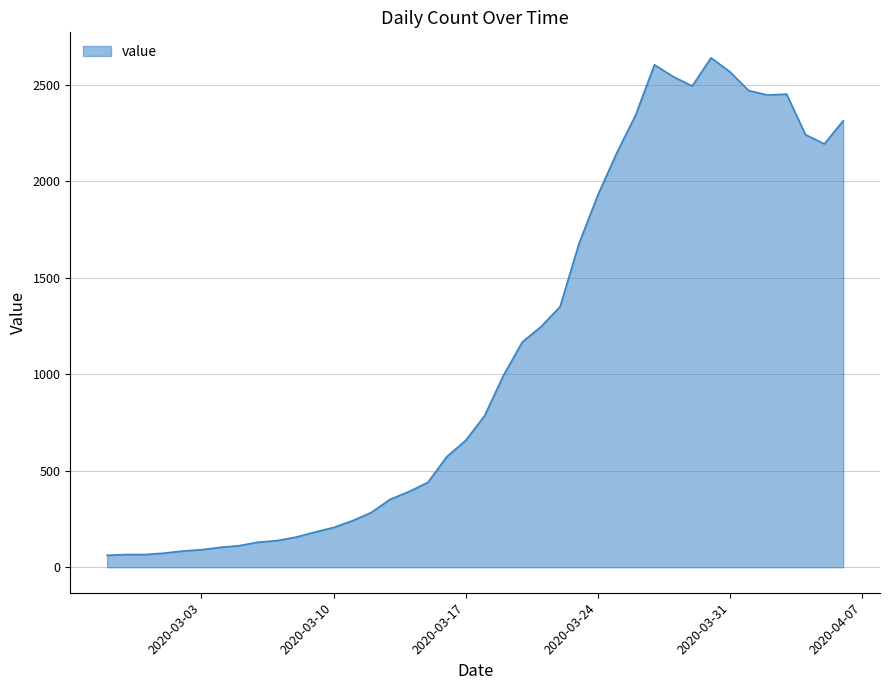

What is the smallest value displayed?

62